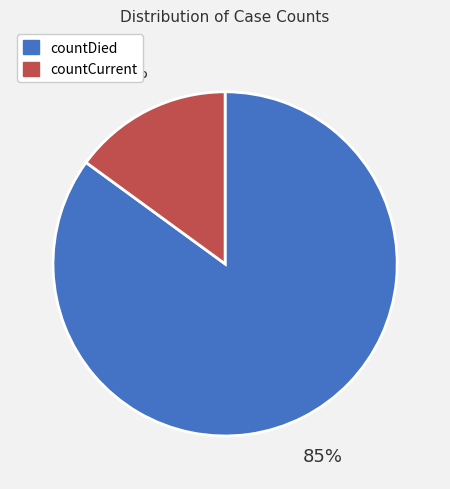

To the nearest percent, what is the average slice percentage?

50%